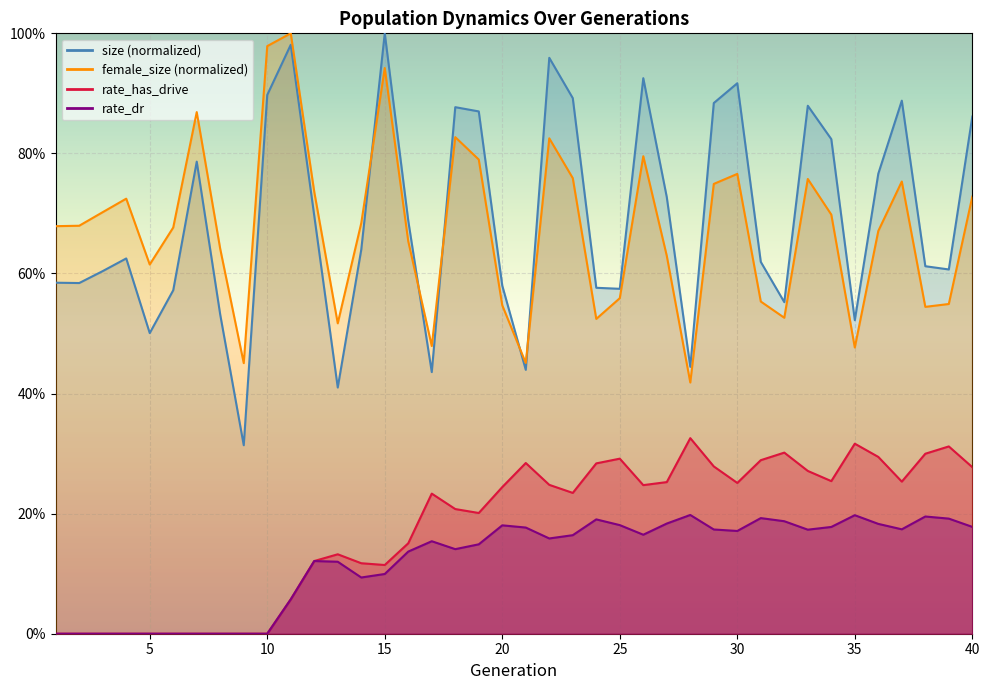

Is the value of female_size at 35 greater than the value of rate_has_drive at 38?

Yes